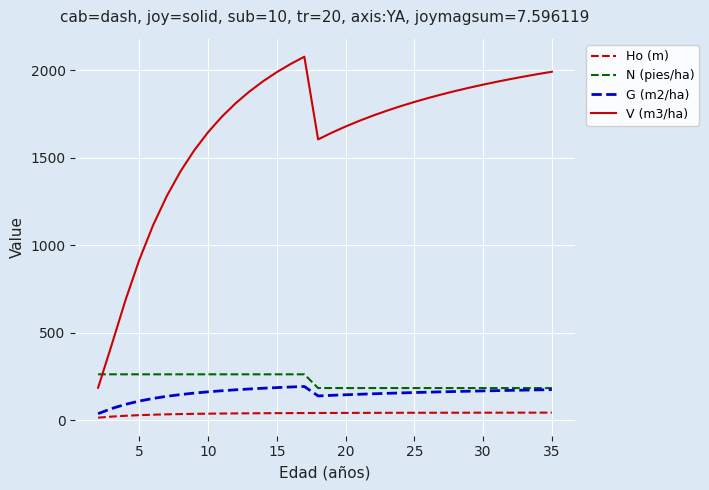

Which series has the widest spread of values?

V (m3/ha)